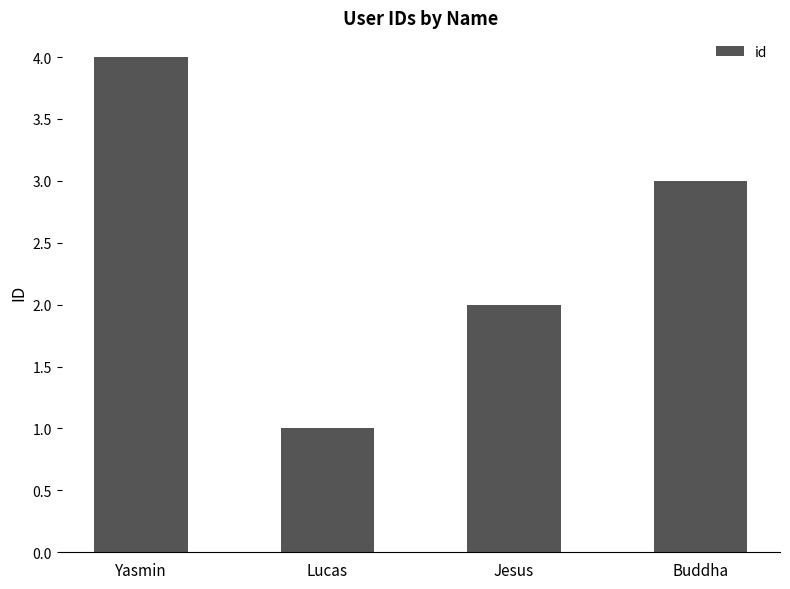

Reading left to right, transcribe all the data shown in this chart.

Yasmin=4	Lucas=1	Jesus=2	Buddha=3